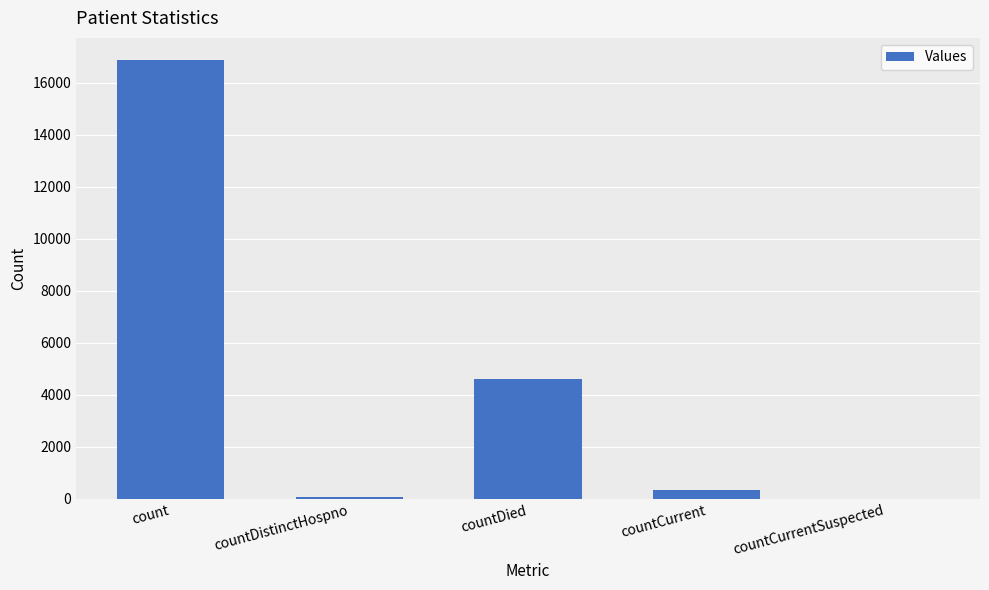

Reading left to right, transcribe all the data shown in this chart.

16890	74	4619	348	0